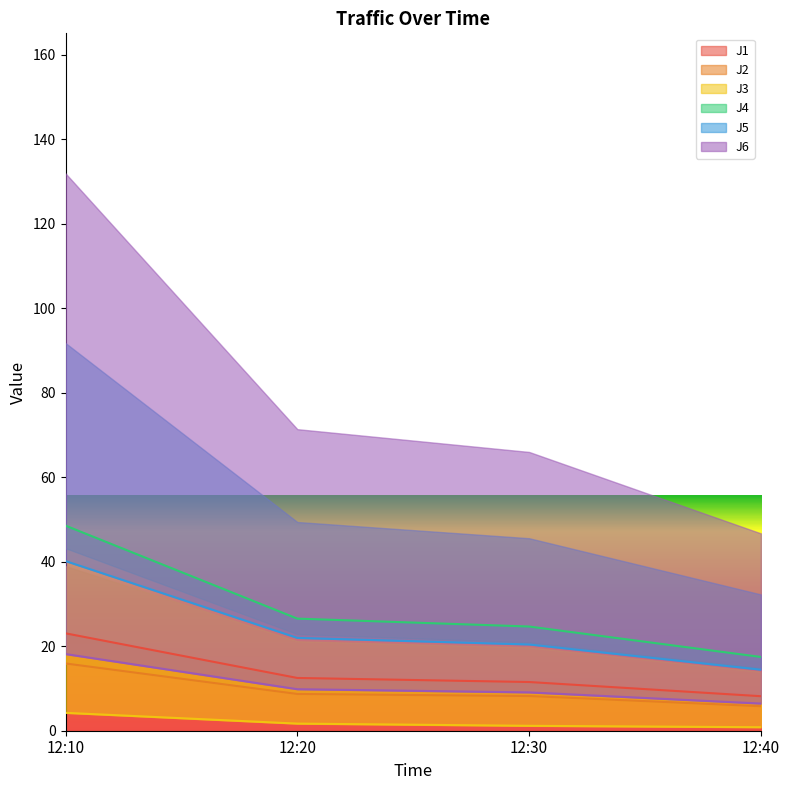

What is the greatest value displayed?

48.6